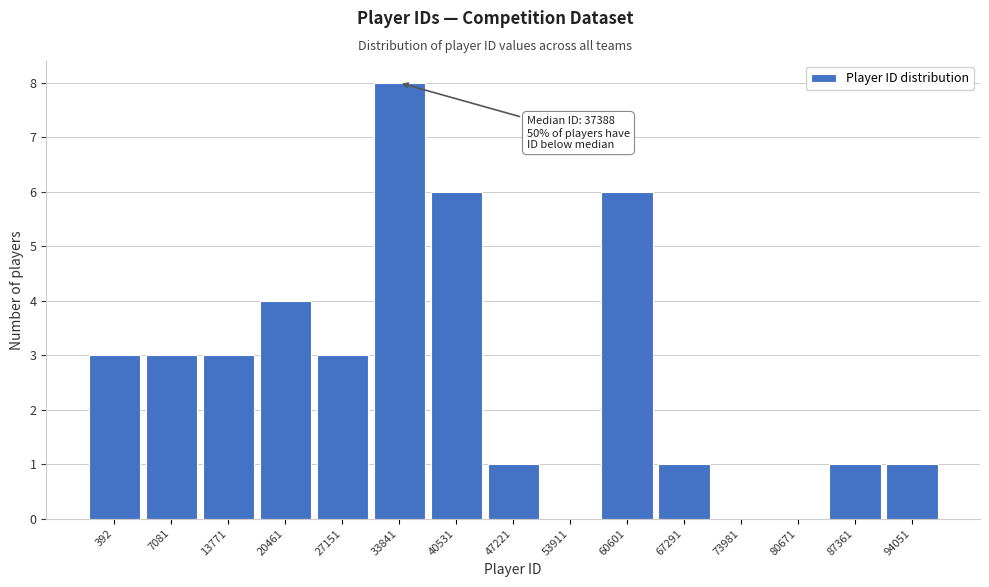

Reading left to right, extract all data points from this chart.

392=3	7081=3	13771=3	20461=4	27151=3	33841=8	40531=6	47221=1	53911=0	60601=6	67291=1	73981=0	80671=0	87361=1	94051=1